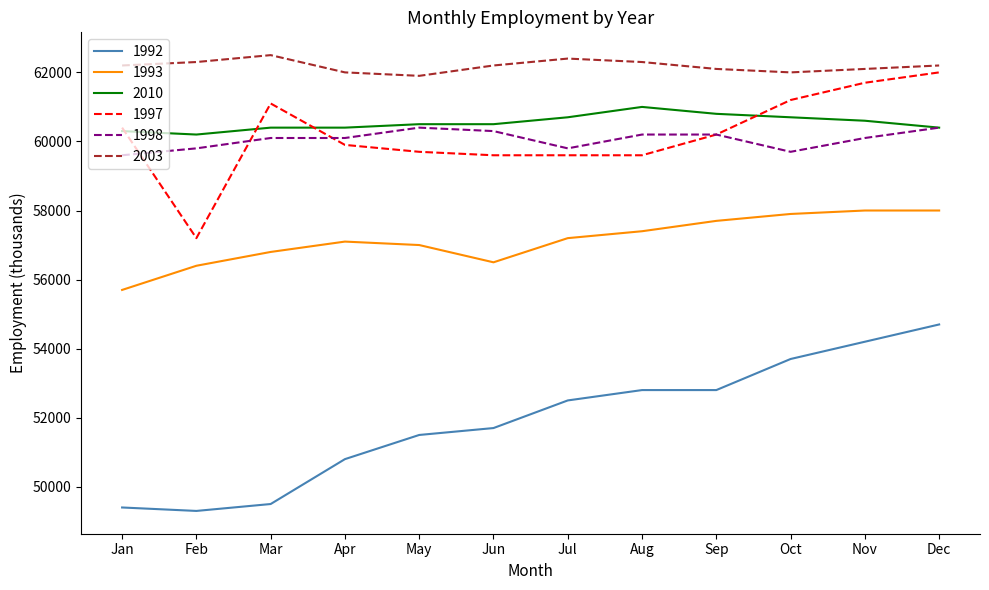

What is the minimum value shown in the chart?

49300